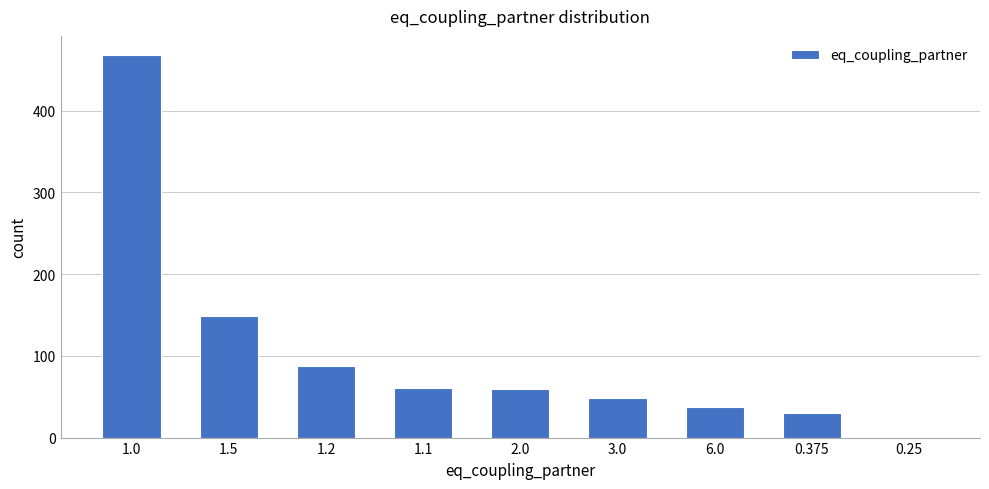

Approximately how many times larger is the value at 6.0 compared to 0.25?

38.0